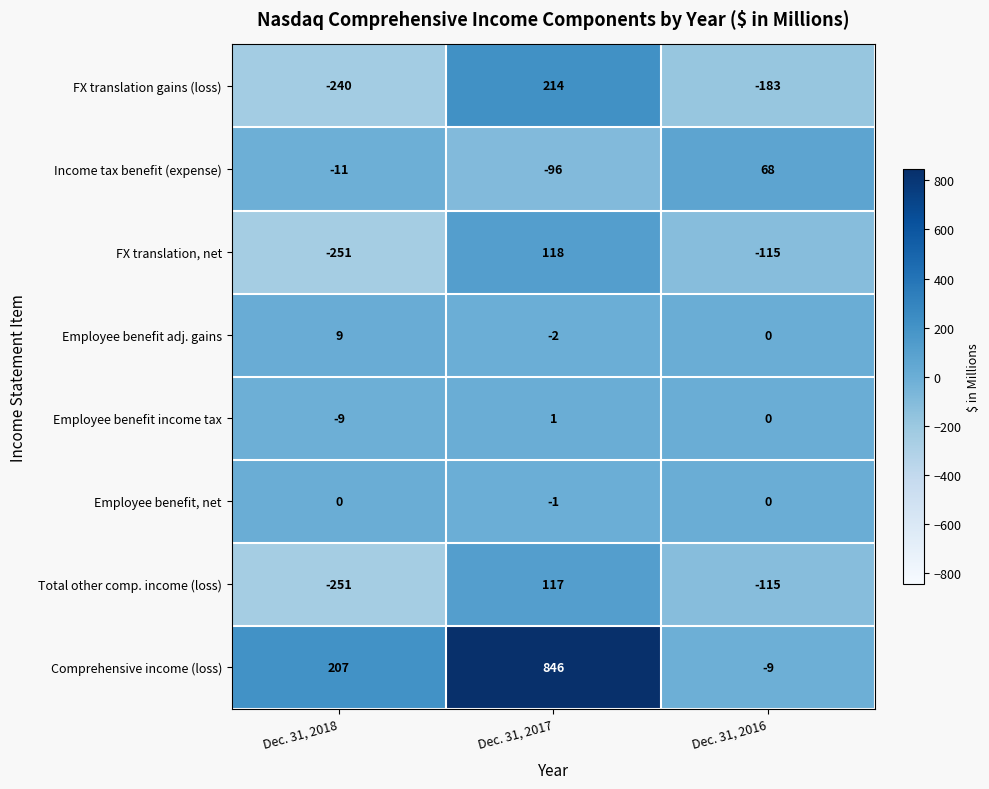

Is it true that FX translation gains (loss) equals -183 at Dec. 31, 2016?

True